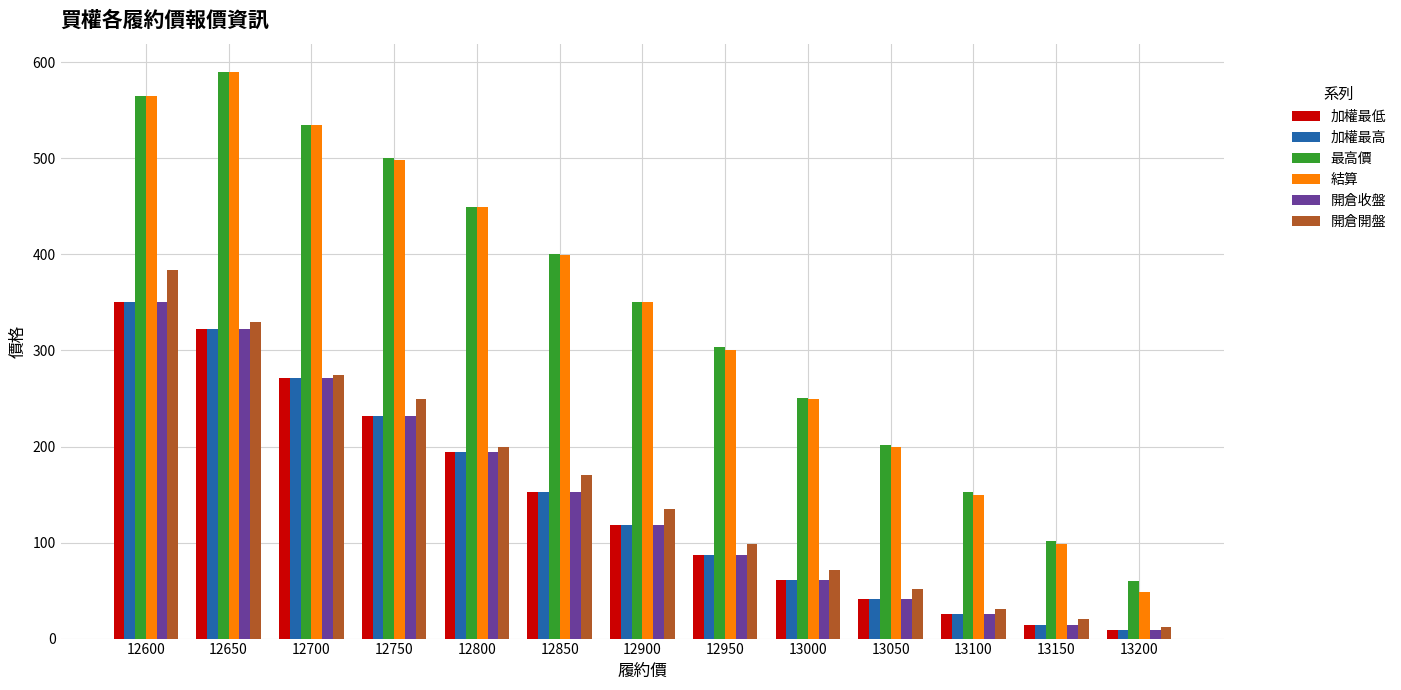

What is the highest value of the 開倉開盤 series?

384.0